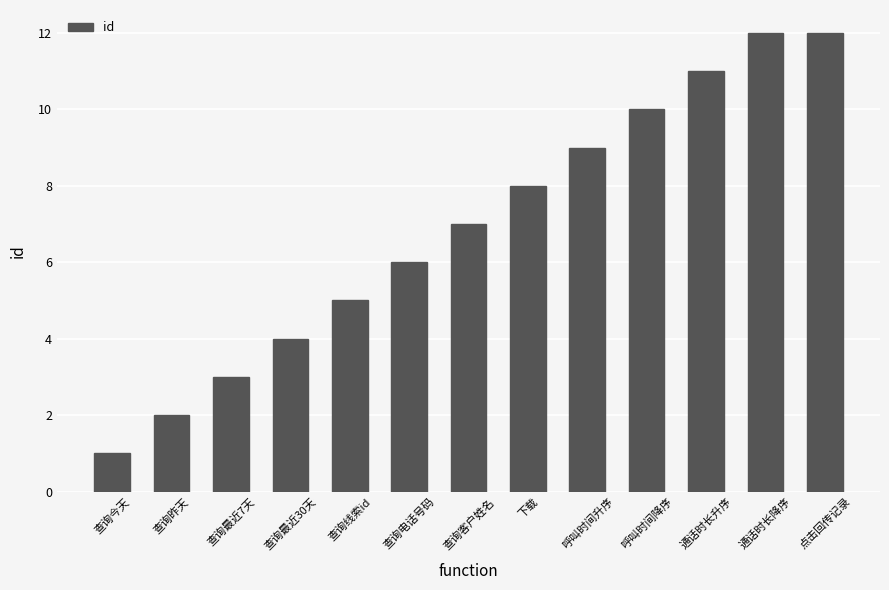

The value at 查询客户姓名 is 7. True or false?

True